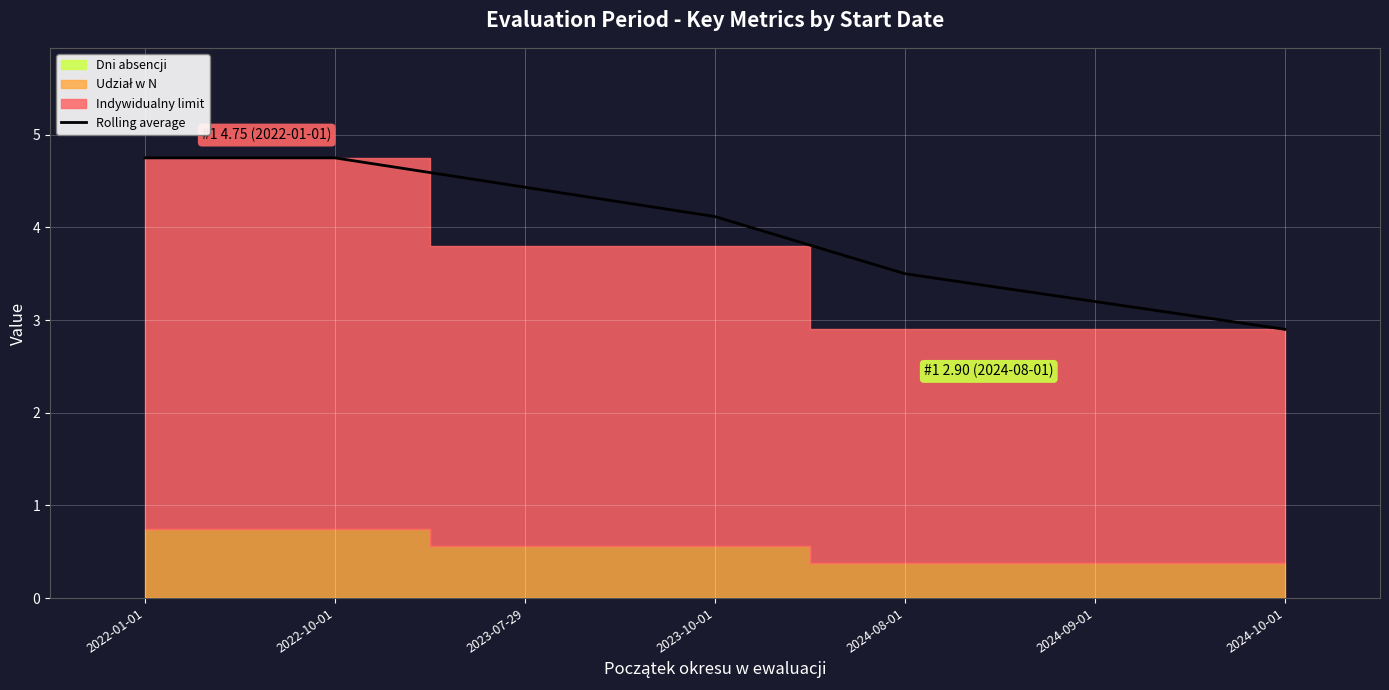

What is the greatest value displayed?

4.8